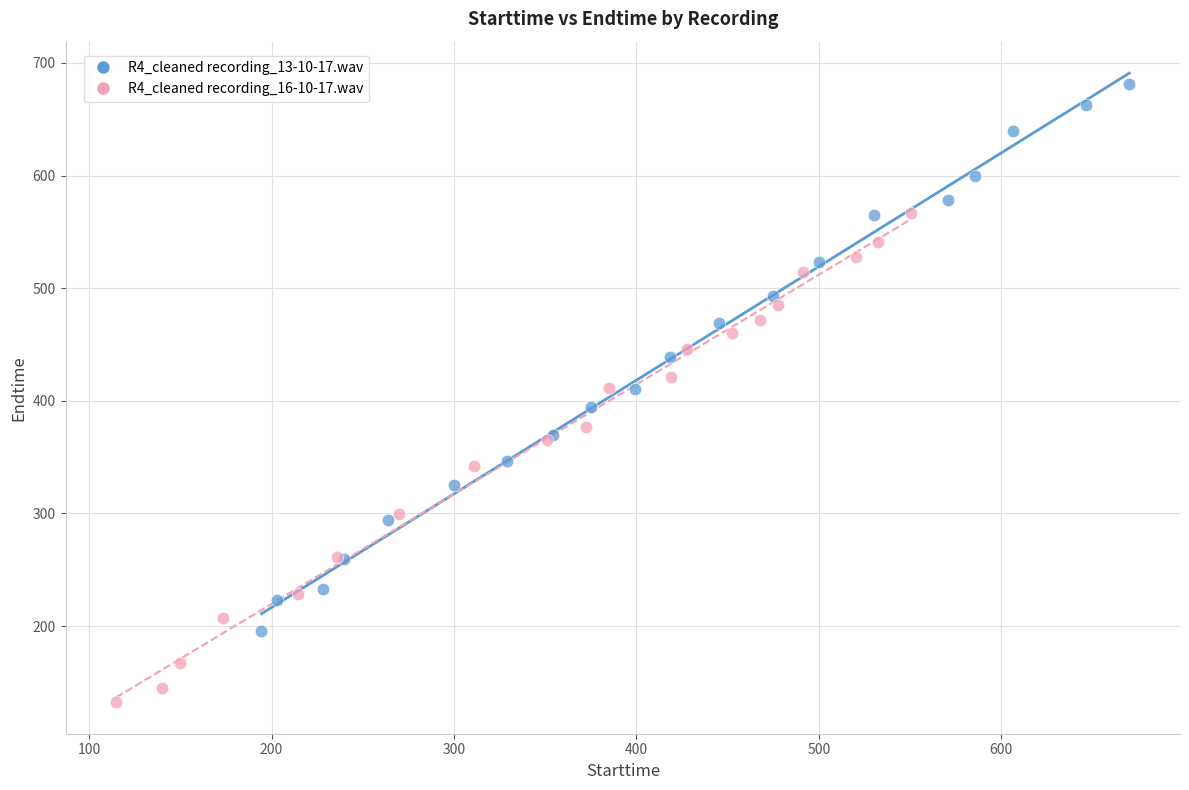

Which series reaches the minimum Y coordinate?

R4_cleaned recording_16-10-17.wav